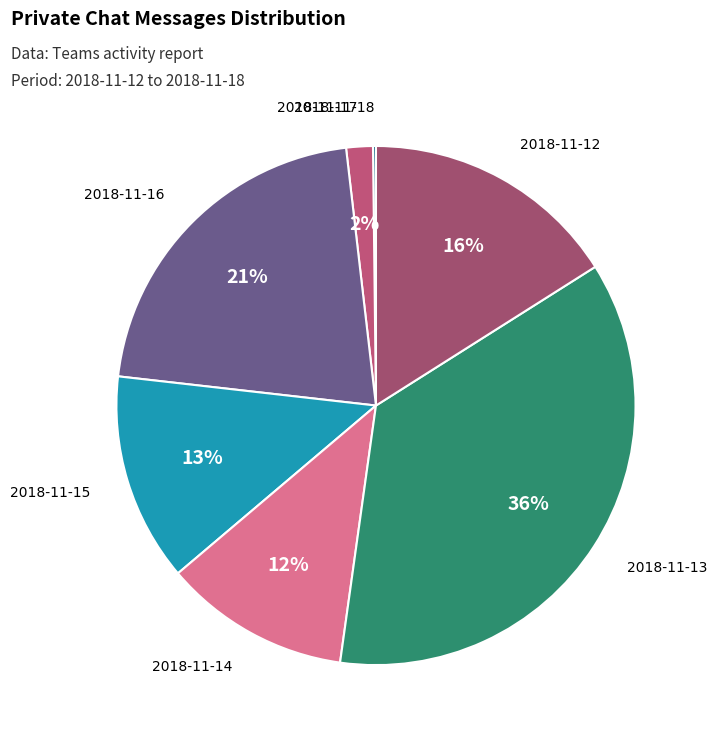

To the nearest percent, what is the difference between the 2018-11-15 and 2018-11-16 slice percentages?

8%